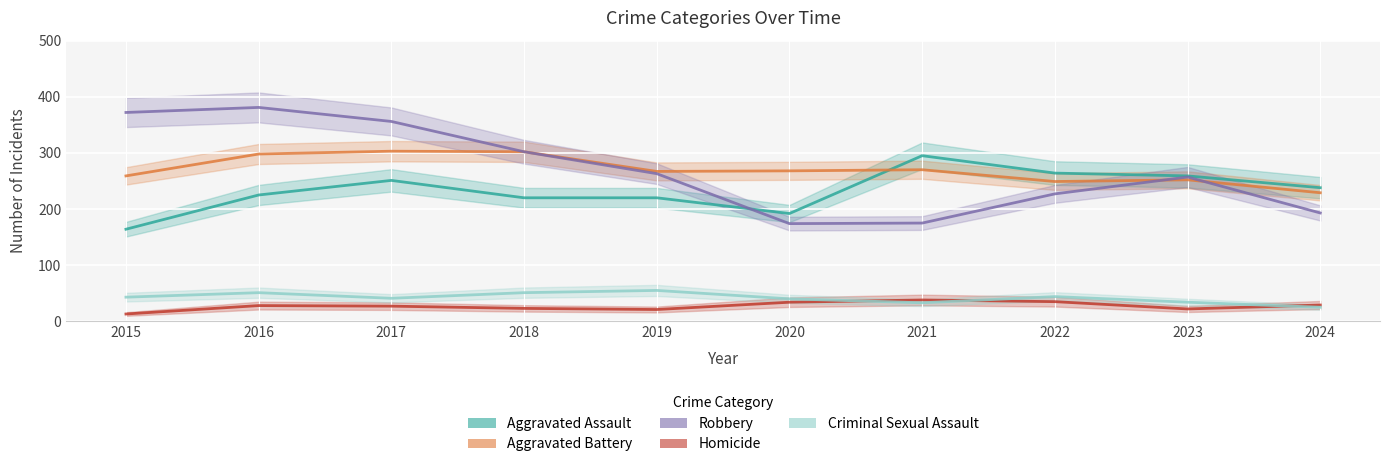

True or false: Aggravated Assault has a value of 220 at 2018.

True